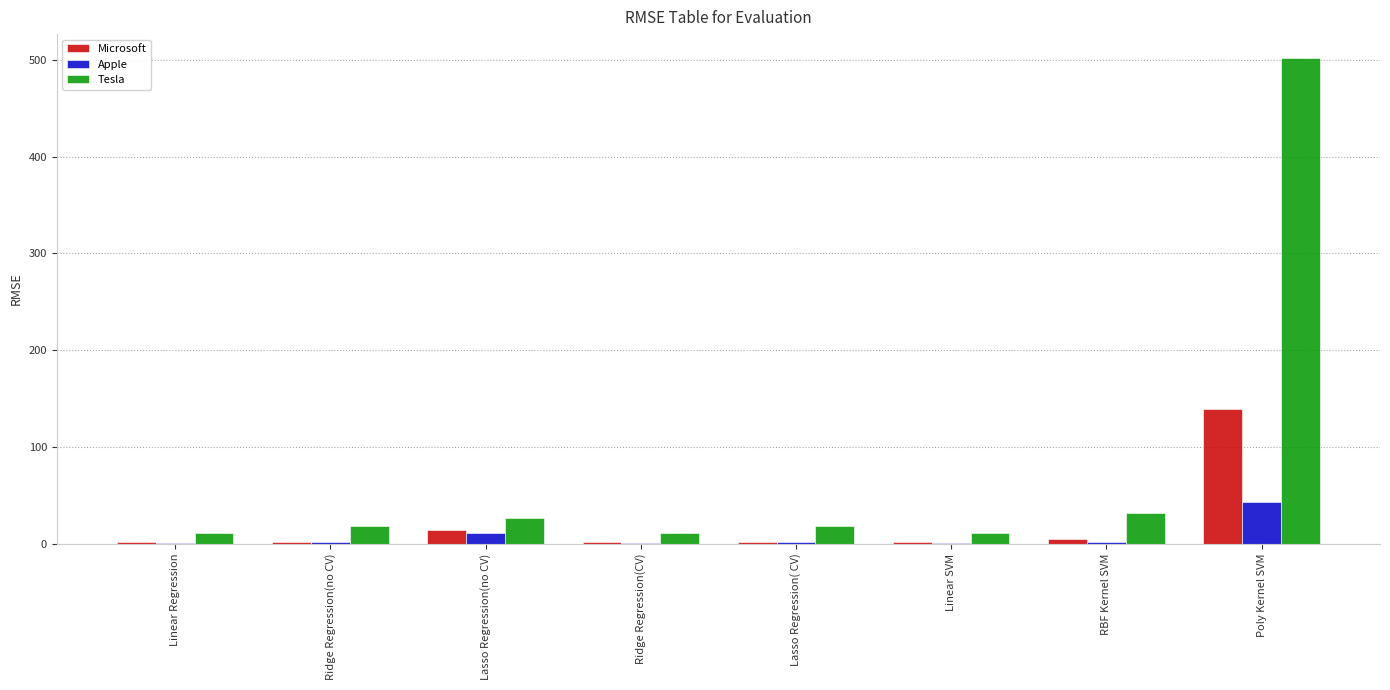

What is the highest value of the Tesla series?

501.6